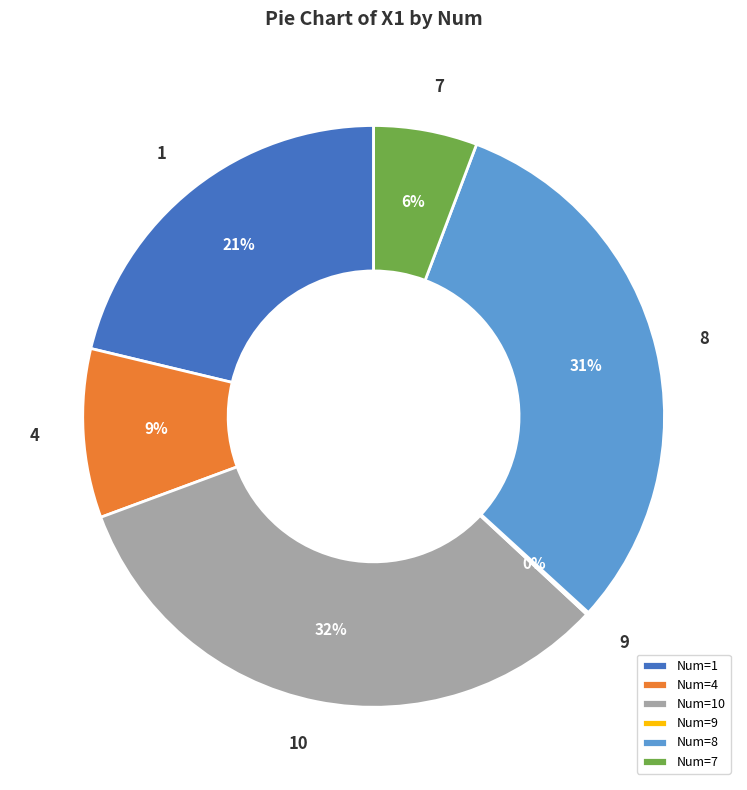

To the nearest percent, what is the average slice percentage?

17%